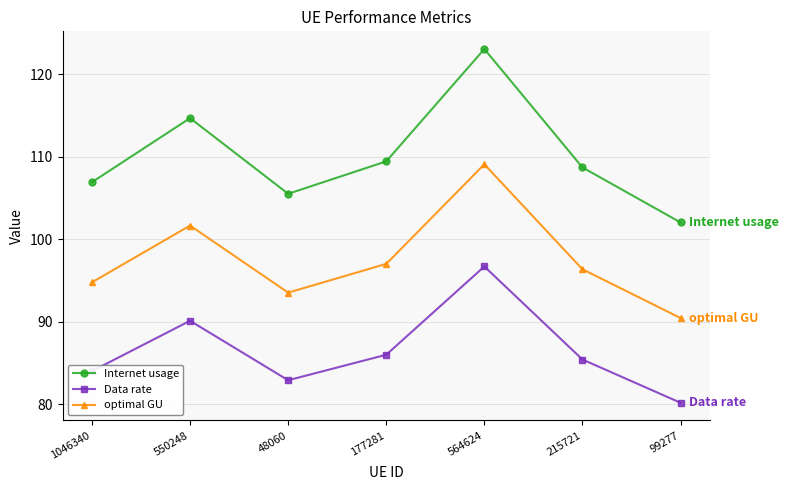

What is the difference between the maximum and minimum values in the optimal GU series?

18.6